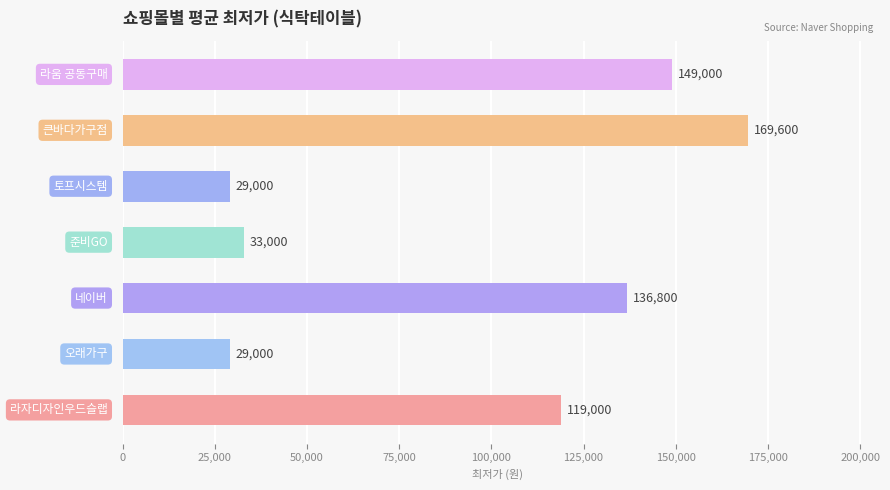

What is the smallest value displayed?

29000